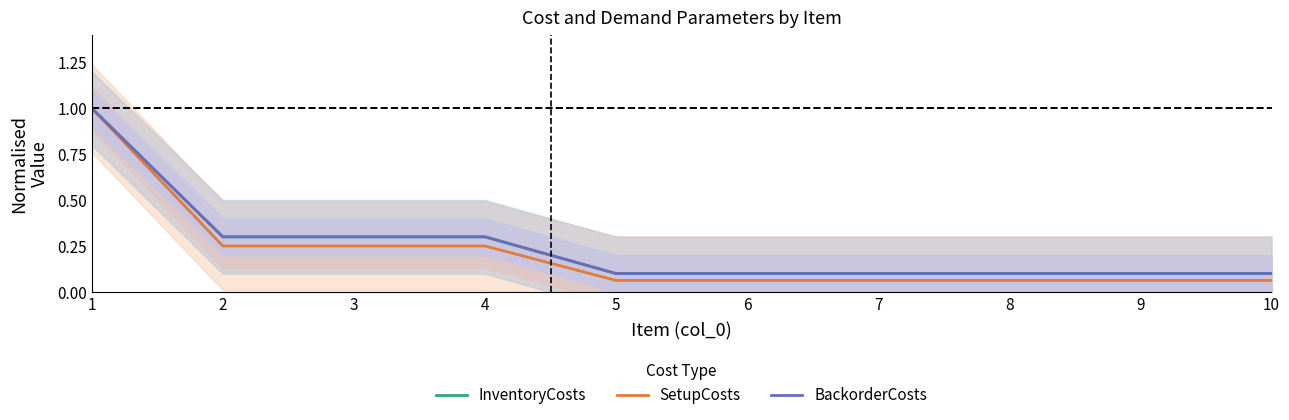

Which label corresponds to the largest value in the chart?

1